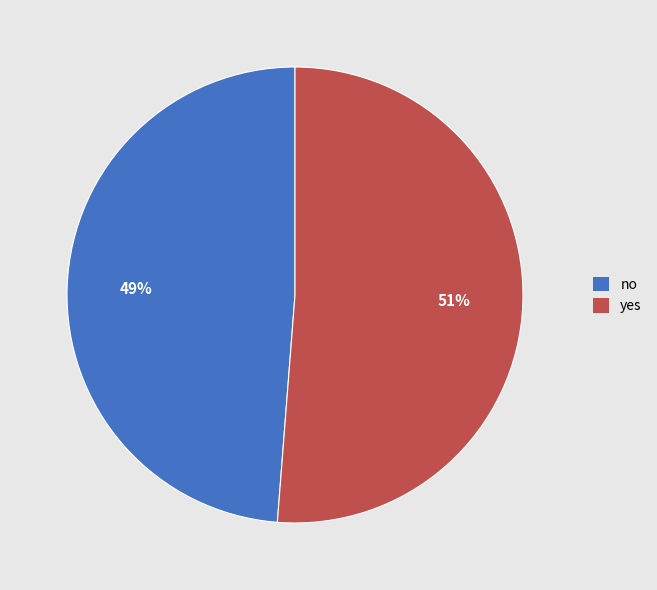

What percentage is the yes slice, to the nearest percent?

51%